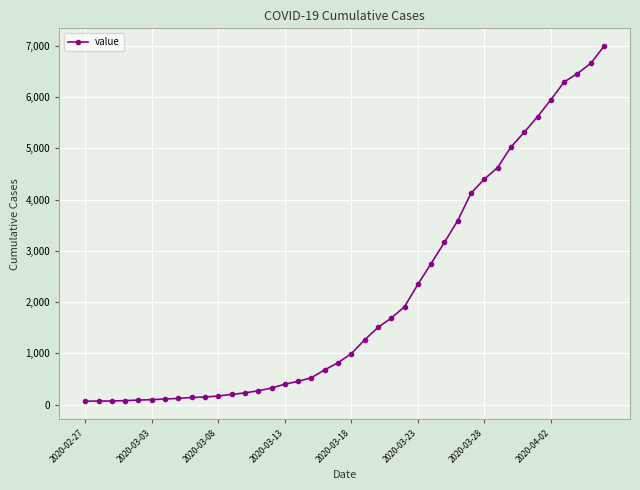

What is the difference between the second highest and minimum values?

6593